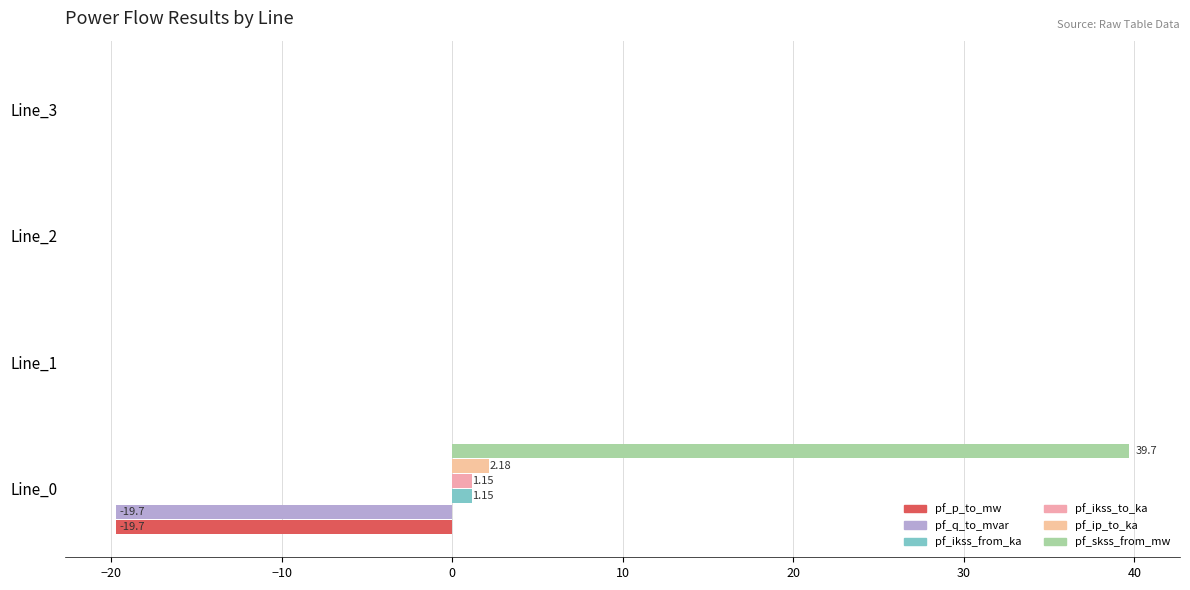

Reading left to right, transcribe all the data shown in this chart.

pf_p_to_mw: -19.7	-0.0	-0.0	0.0
pf_q_to_mvar: -19.7	0.0	0.0	0.0
pf_ikss_from_ka: 1.1	0.0	0.0	0.0
pf_ikss_to_ka: 1.1	0.0	0.0	0.0
pf_ip_to_ka: 2.2	0.0	0.0	0.0
pf_skss_from_mw: 39.7	0.0	0.0	0.0